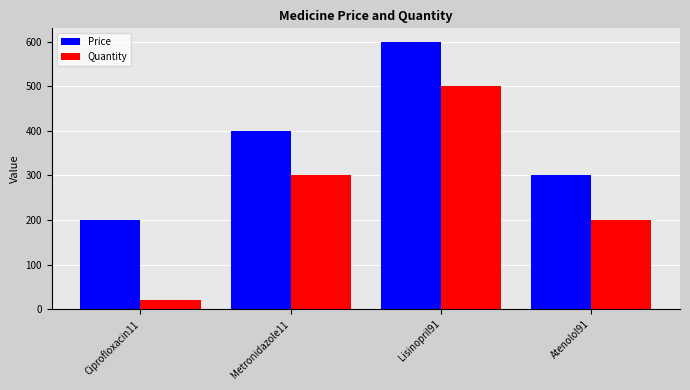

What is the greatest value displayed?

600